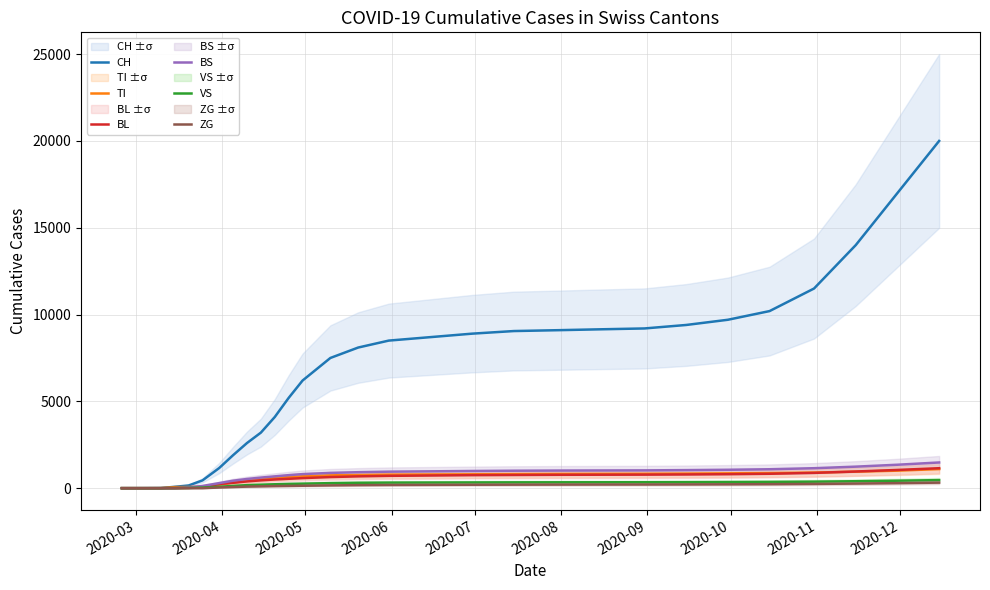

What is the maximum value for BS?

1480